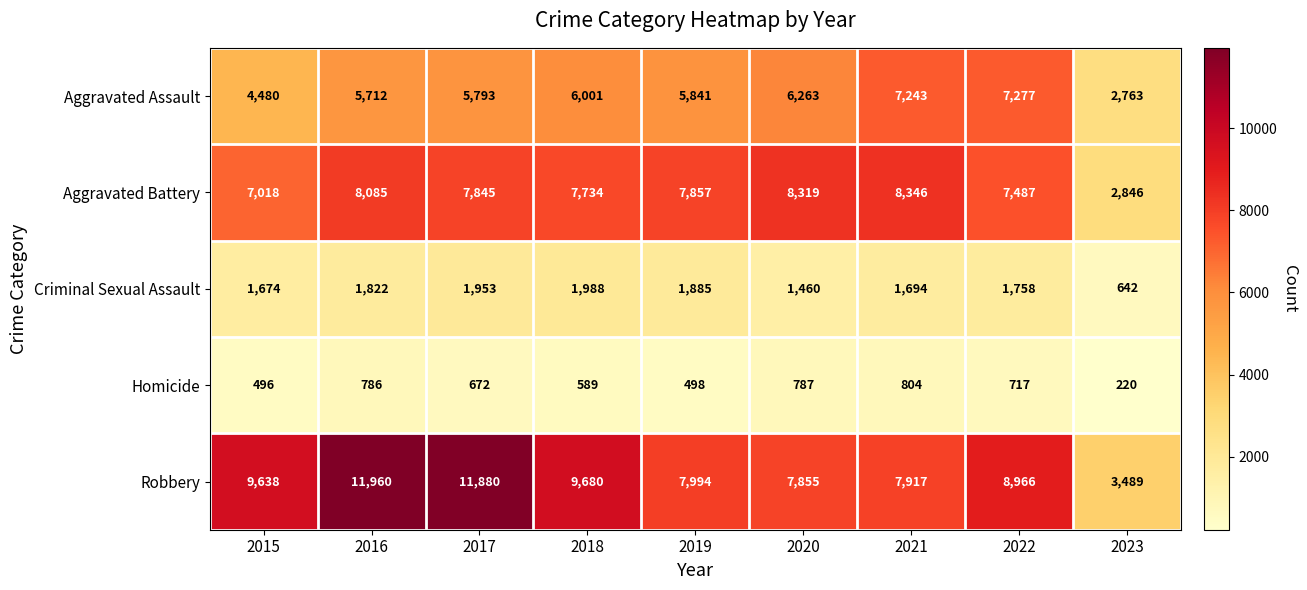

At 2021, list the series in order from largest to smallest.

Aggravated Battery, Robbery, Aggravated Assault, Criminal Sexual Assault, Homicide